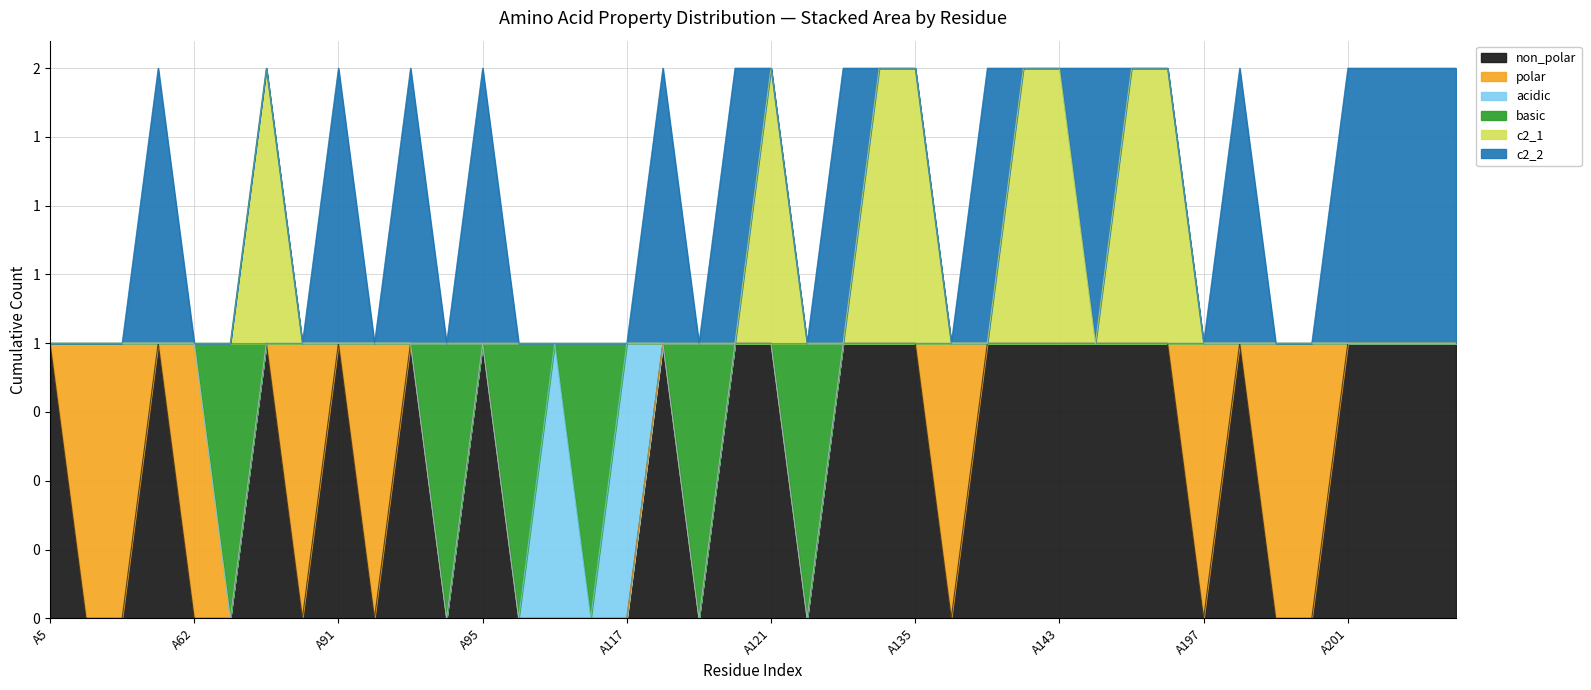

Is it true that non_polar equals 0 at A92?

True